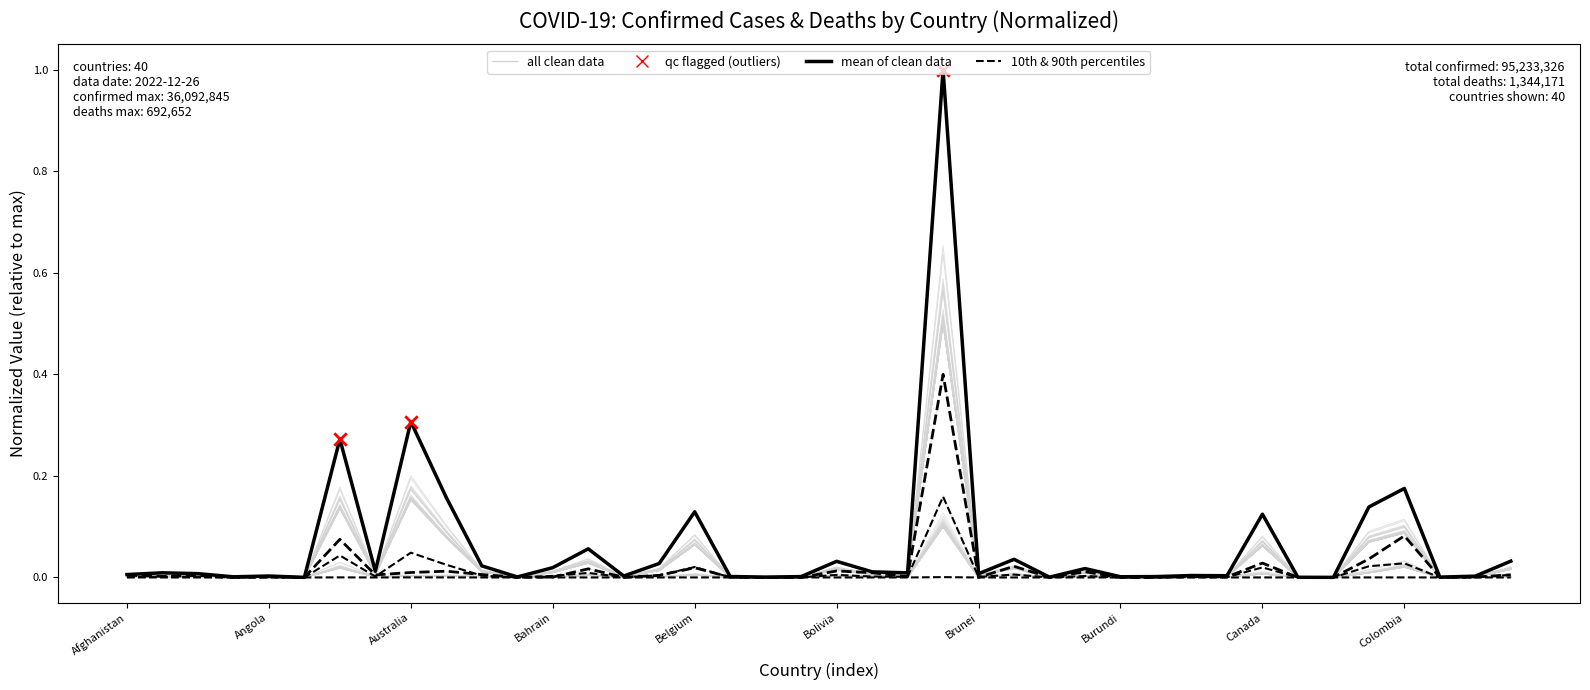

What is the total value across all series at Argentina?

0.2